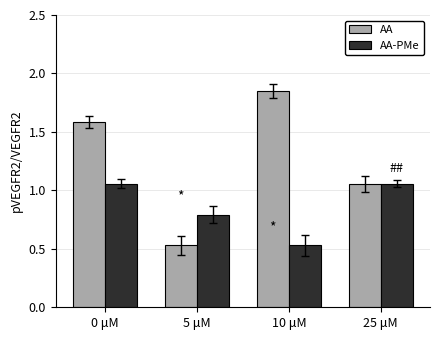

What is the total value across all series at 25 μM?

2.1